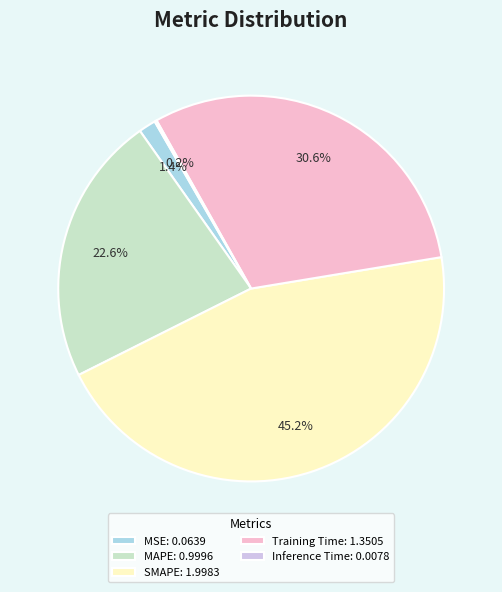

To the nearest percent, what is the average slice percentage?

20%